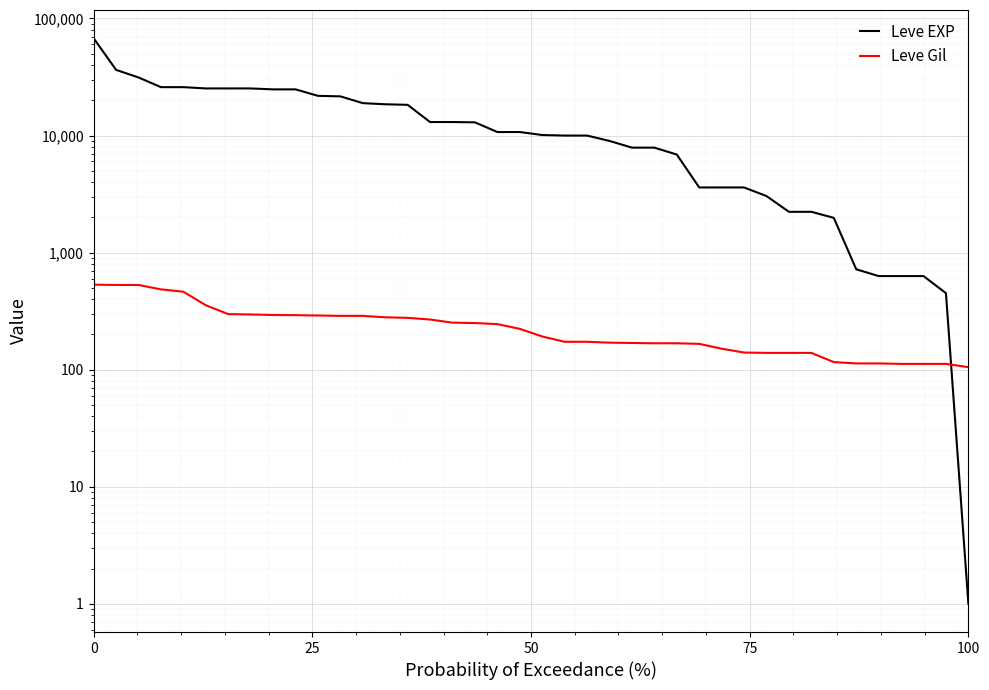

What are all the series names shown in the legend?

Leve EXP, Leve Gil